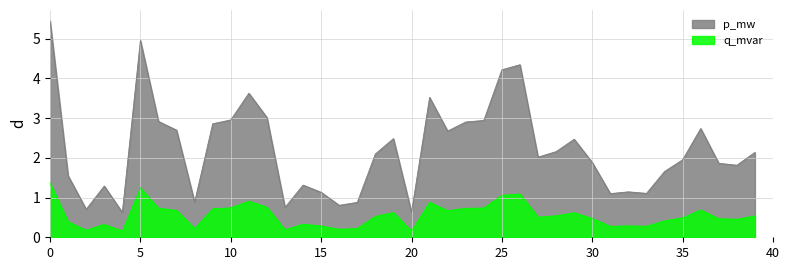

How many distinct data groups are displayed?

2